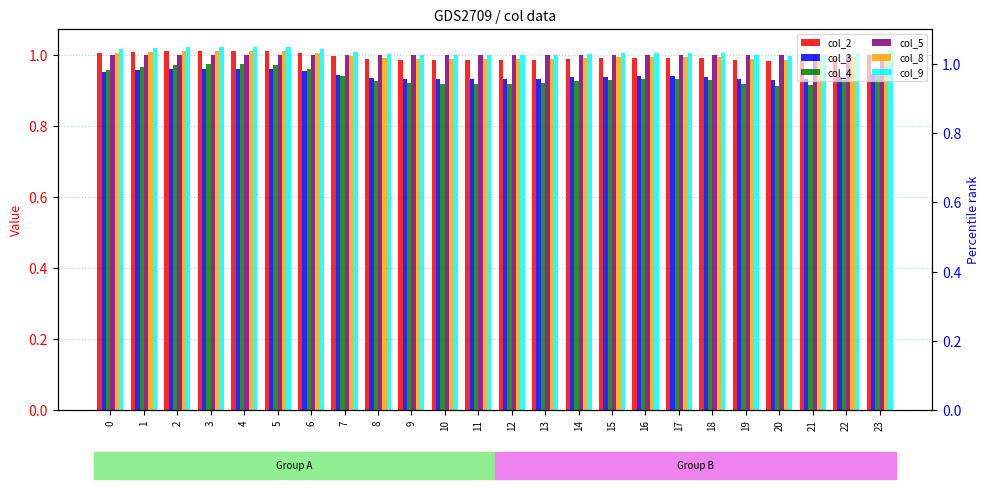

Reading right to left, extract all data points from this chart.

col_2: 23=1.0	22=1.0	21=1.0	20=1.0	19=1.0	18=1.0	17=1.0	16=1.0	15=1.0	14=1.0	13=1.0	12=1.0	11=1.0	10=1.0	9=1.0	8=1.0	7=1.0	6=1.0	5=1.0	4=1.0	3=1.0	2=1.0	1=1.0	0=1.0
col_3: 23=0.9	22=0.9	21=0.9	20=0.9	19=0.9	18=0.9	17=0.9	16=0.9	15=0.9	14=0.9	13=0.9	12=0.9	11=0.9	10=0.9	9=0.9	8=0.9	7=0.9	6=1.0	5=1.0	4=1.0	3=1.0	2=1.0	1=1.0	0=1.0
col_4: 23=0.9	22=0.9	21=0.9	20=0.9	19=0.9	18=0.9	17=0.9	16=0.9	15=0.9	14=0.9	13=0.9	12=0.9	11=0.9	10=0.9	9=0.9	8=0.9	7=0.9	6=1.0	5=1.0	4=1.0	3=1.0	2=1.0	1=1.0	0=1.0
col_5: 23=1.0	22=1.0	21=1.0	20=1.0	19=1.0	18=1.0	17=1.0	16=1.0	15=1.0	14=1.0	13=1.0	12=1.0	11=1.0	10=1.0	9=1.0	8=1.0	7=1.0	6=1.0	5=1.0	4=1.0	3=1.0	2=1.0	1=1.0	0=1.0
col_8: 23=1.0	22=1.0	21=1.0	20=1.0	19=1.0	18=1.0	17=1.0	16=1.0	15=1.0	14=1.0	13=1.0	12=1.0	11=1.0	10=1.0	9=1.0	8=1.0	7=1.0	6=1.0	5=1.0	4=1.0	3=1.0	2=1.0	1=1.0	0=1.0
col_9: 23=1.0	22=1.0	21=1.0	20=1.0	19=1.0	18=1.0	17=1.0	16=1.0	15=1.0	14=1.0	13=1.0	12=1.0	11=1.0	10=1.0	9=1.0	8=1.0	7=1.0	6=1.0	5=1.0	4=1.0	3=1.0	2=1.0	1=1.0	0=1.0